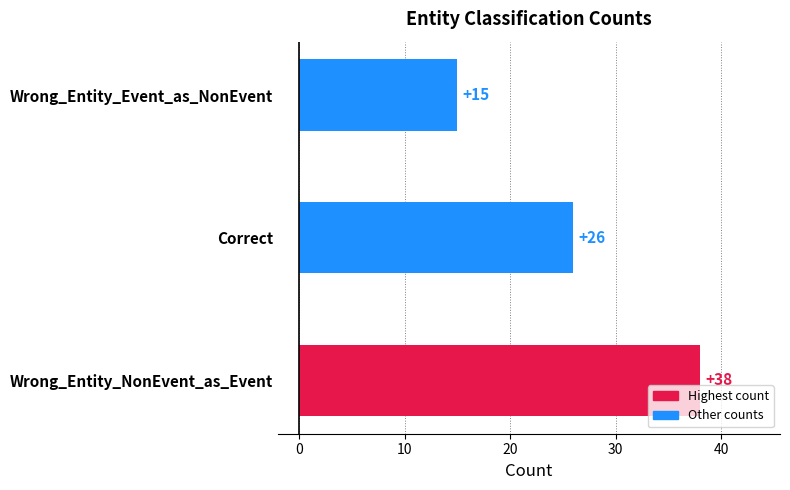

What is the difference between the maximum and minimum values?

23